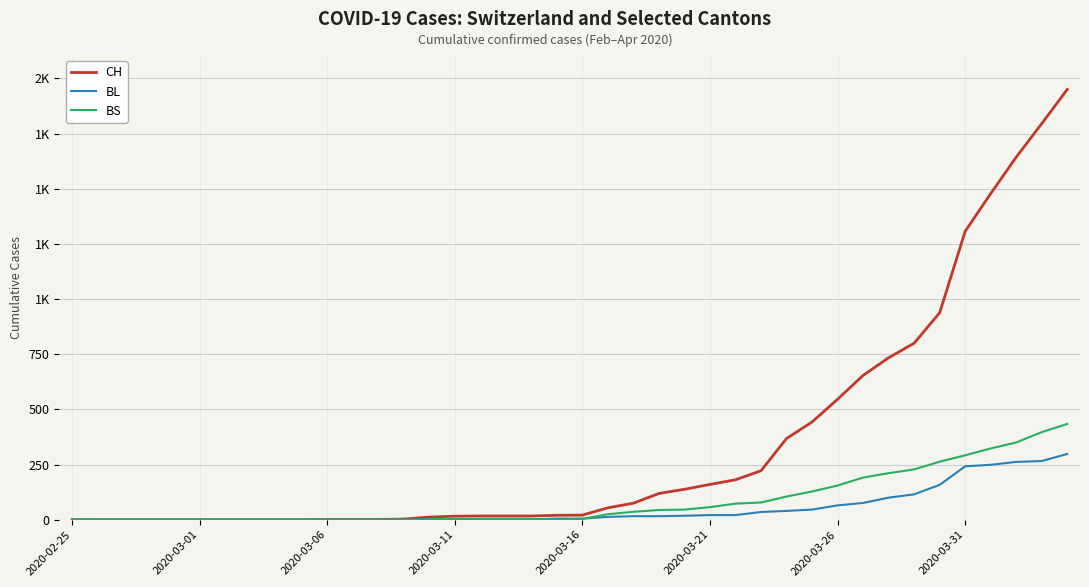

What is the maximum value for BL?

298